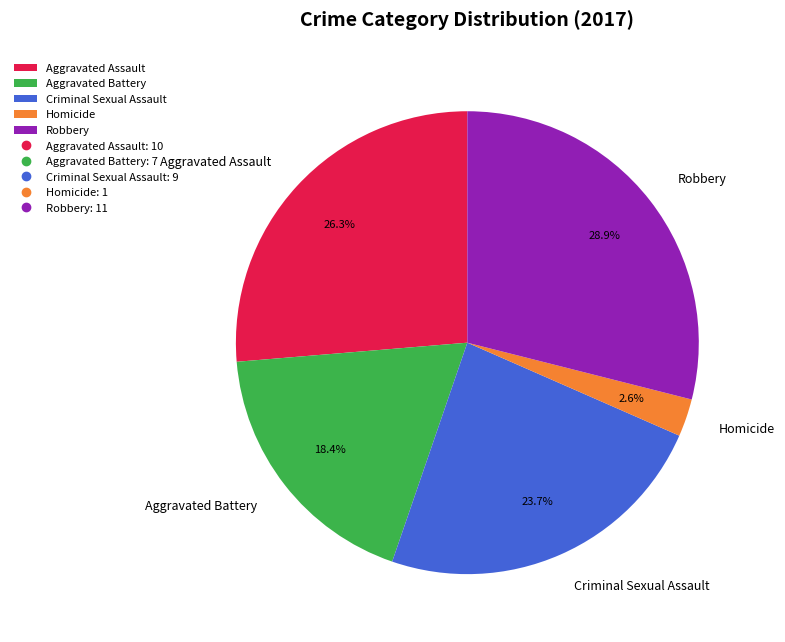

Rank the categories by value from highest to lowest.

Robbery, Aggravated Assault, Criminal Sexual Assault, Aggravated Battery, Homicide